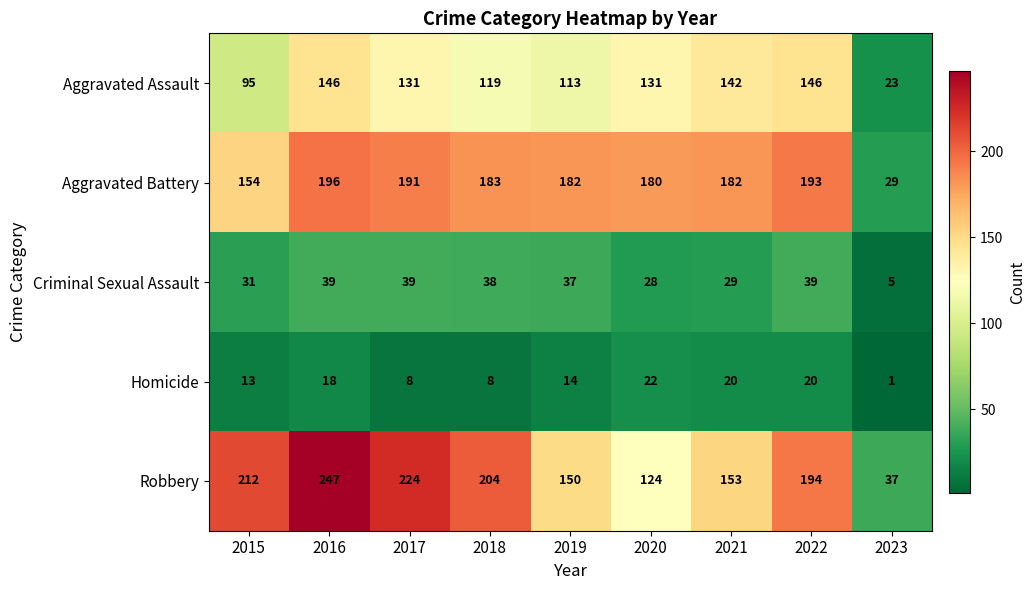

What is the lowest value of the Criminal Sexual Assault series?

5